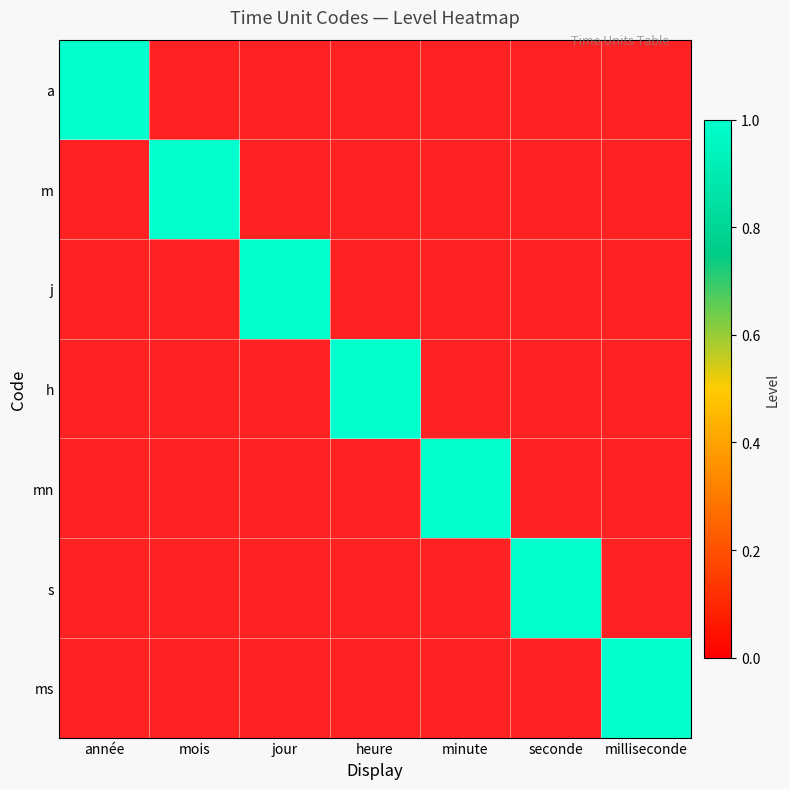

How many values in mn are above zero?

1